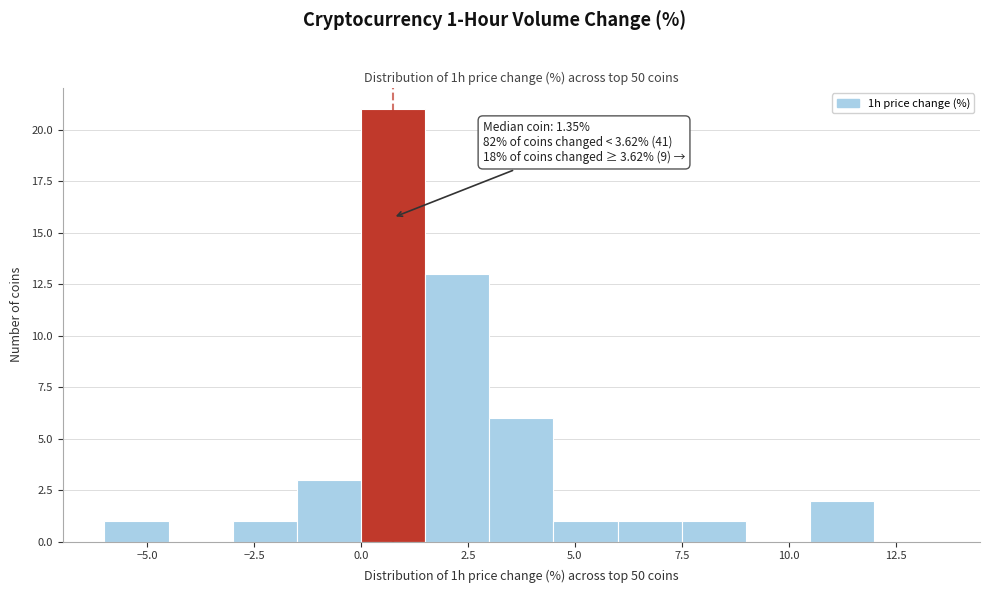

Read against the x-axis, roughly where is the centre of the tallest bar?

1.0